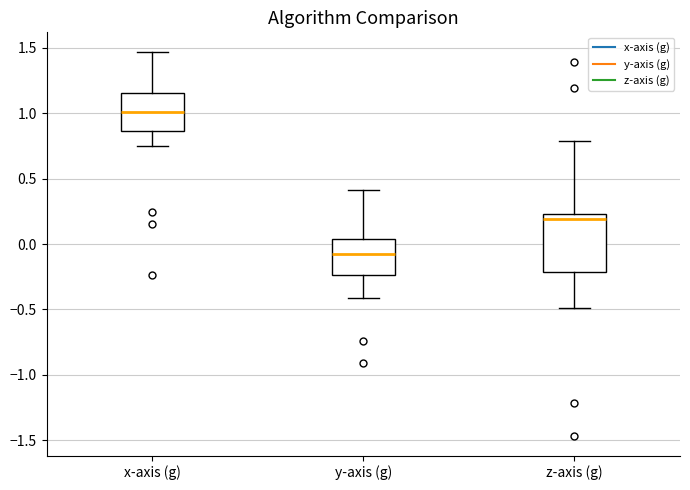

Where does the lower whisker of the box for y-axis (g) end on the y-axis? The values are not printed on the chart, so give them approximately, as read against the axis.

-0.40